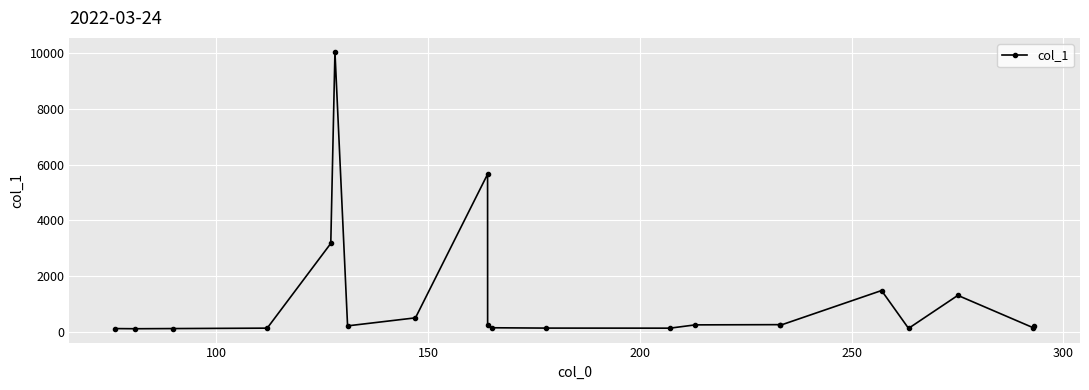

True or false: the data has more than 0 interior local peaks.

True